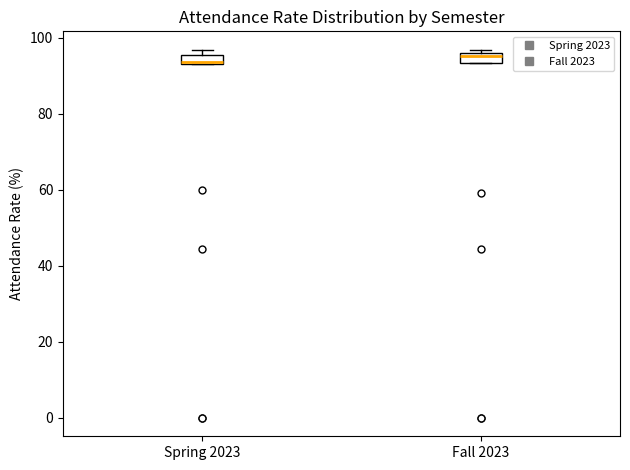

Where is the lower edge of the box for Spring 2023 on the y-axis? The values are not printed on the chart, so give them approximately, as read against the axis.

94